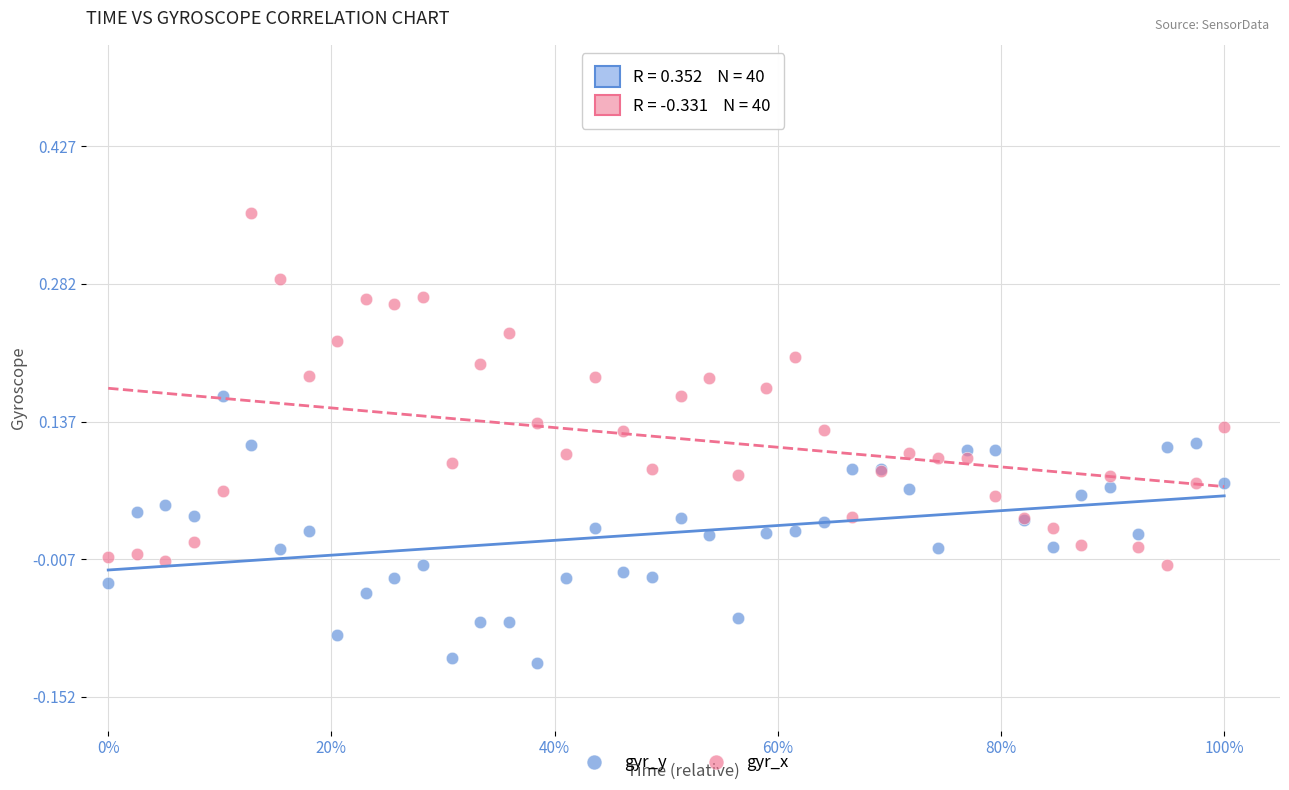

What are all the series names shown in the legend?

gyr_y, gyr_x